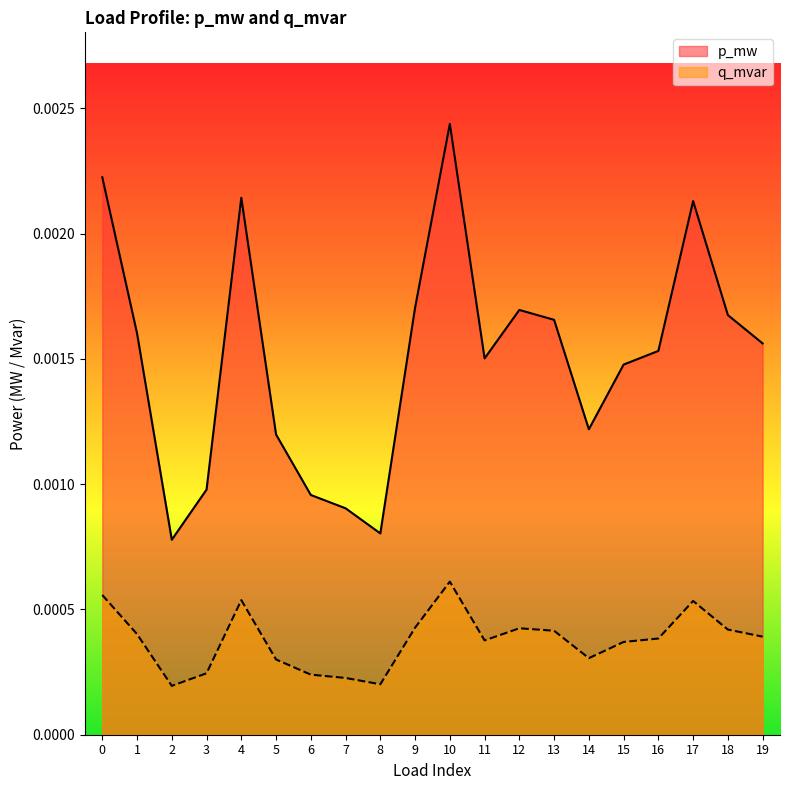

Which series changed the most between 5 and 9?

p_mw